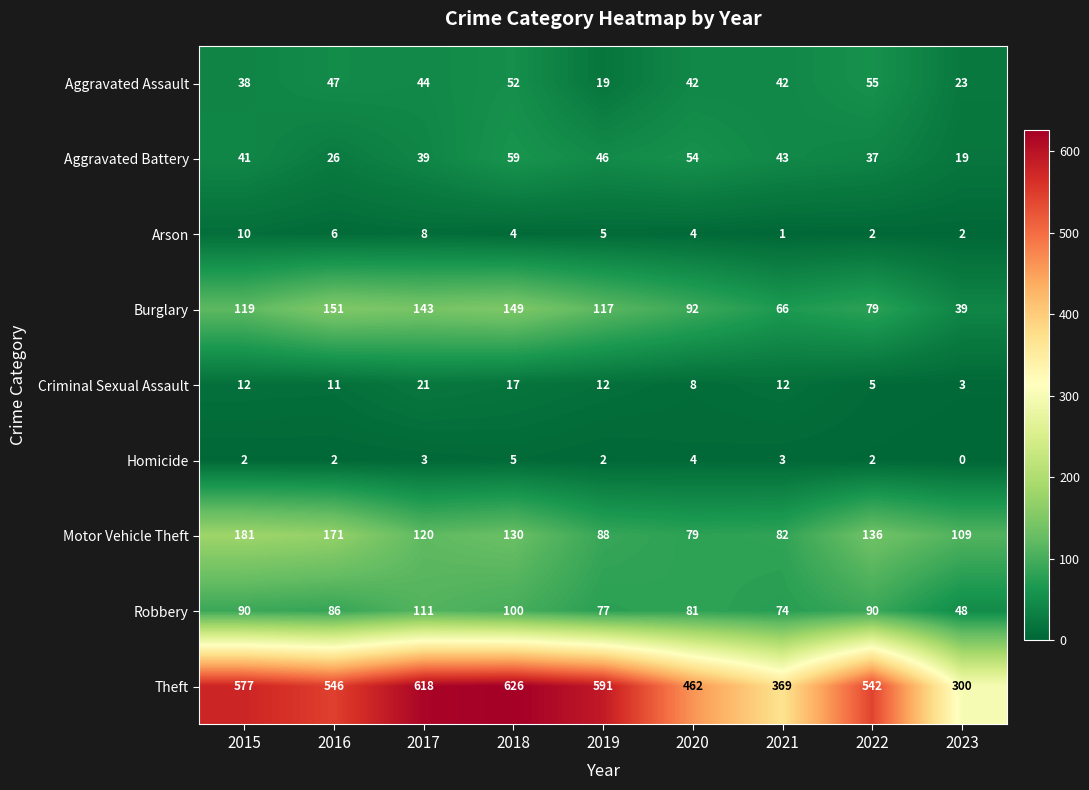

At which category is the sum across all series the highest?

2018